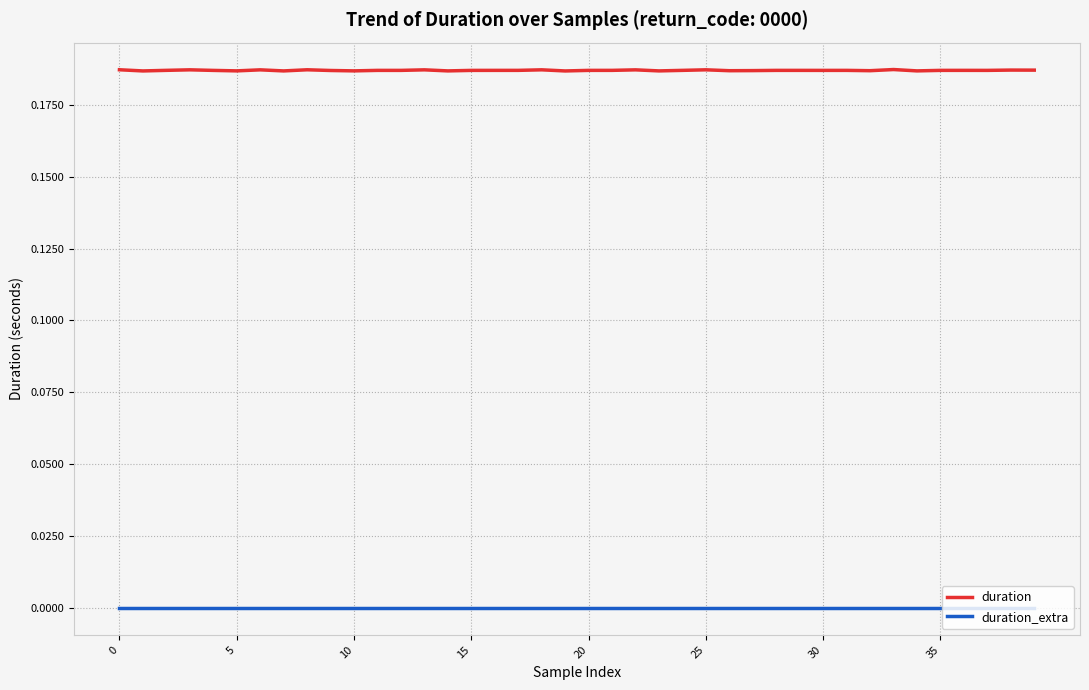

List the series in order of their peak value, lowest first.

duration_extra, duration